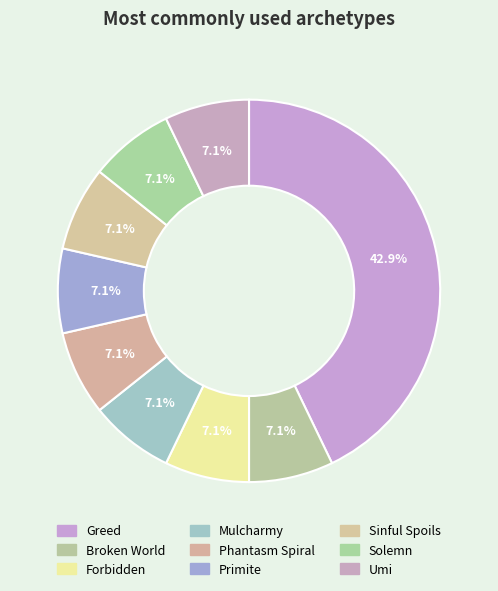

Which has a higher value, Broken World or Primite?

Broken World